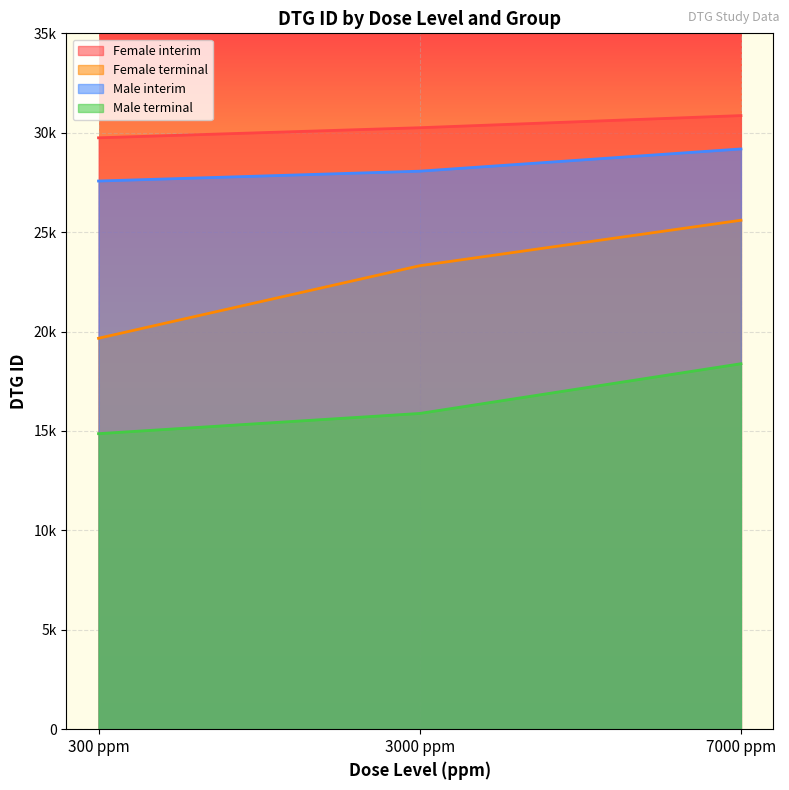

What is the smallest value displayed?

14865